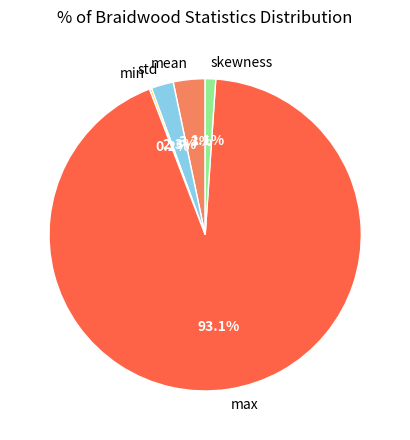

True or false: skewness accounts for 8% of the total.

False